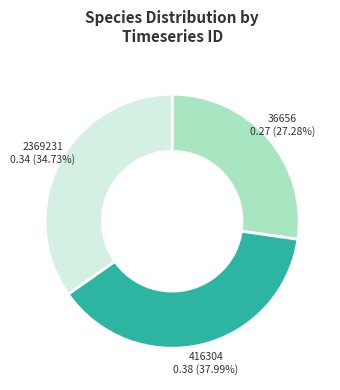

Combined, what portion of the pie is 2369231 and 416304?

72.7%